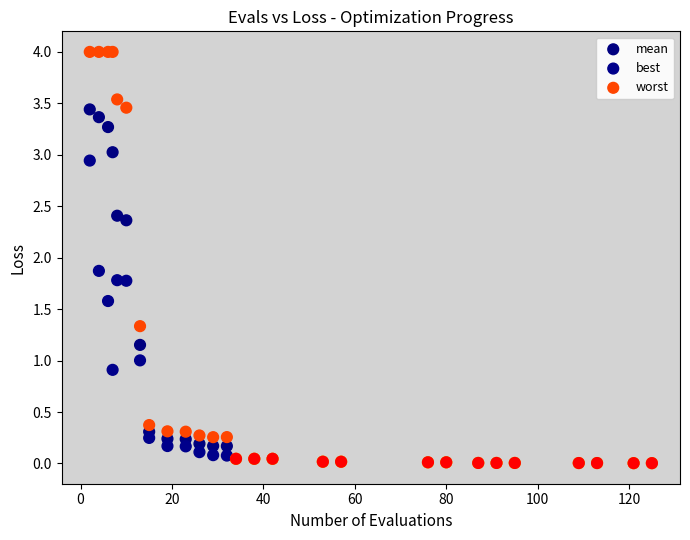

Across all series, what Y value is closest to 2?

1.9